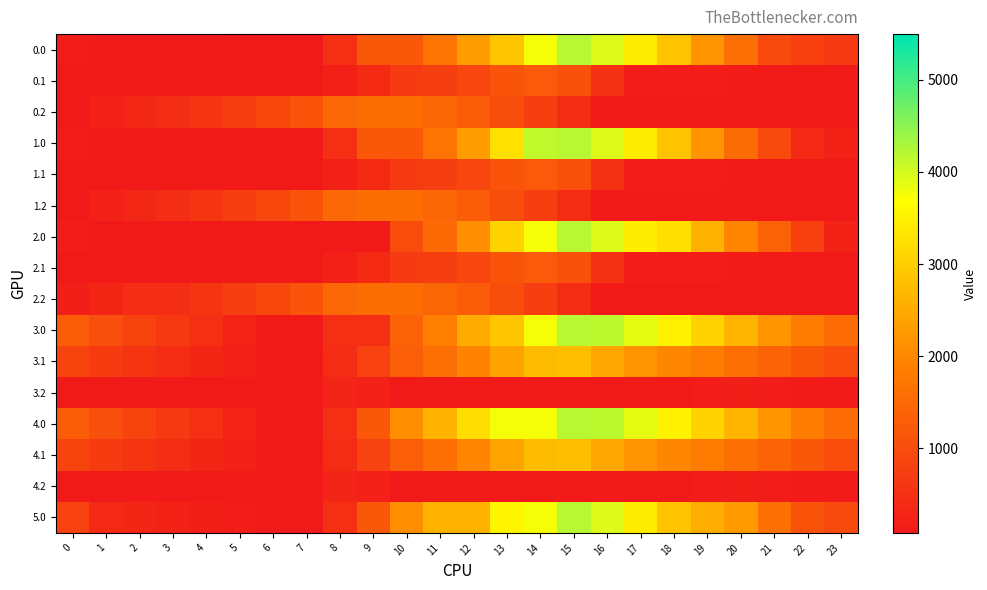

Reading right to left, list all the values displayed in this chart.

0.0: 23=652.4	22=764.8	21=959.0	20=1603.8	19=2190.4	18=2846.1	17=3438.7	16=3938.6	15=4192.0	14=3753.4	13=2891.8	12=2308.9	11=1695.7	10=1184.9	9=1184.9	8=475.1	7=83.8	6=83.8	5=91.9	4=95.7	3=100.7	2=105.1	1=115.5	0=165.5
0.1: 23=83.8	22=83.8	21=103.9	20=136.6	19=151.3	18=151.5	17=156.9	16=511.6	15=1064.4	14=1239.3	13=1126.7	12=887.7	11=754.4	10=668.3	9=397.0	8=207.8	7=83.8	6=83.8	5=83.8	4=83.8	3=83.8	2=83.8	1=83.8	0=83.8
0.2: 23=83.8	22=83.8	21=83.8	20=83.8	19=83.8	18=83.8	17=83.8	16=83.8	15=413.7	14=742.9	13=1033.2	12=1276.1	11=1449.0	10=1570.9	9=1594.7	8=1484.3	7=1123.2	6=902.1	5=732.5	4=579.1	3=454.8	2=336.9	1=223.6	0=97.6
1.0: 23=248.3	22=360.8	21=959.0	20=1554.2	19=2190.4	18=2846.1	17=3438.7	16=3938.6	15=4192.0	14=4123.6	13=3262.0	12=2308.9	11=1695.7	10=1184.9	9=1184.9	8=475.1	7=83.8	6=83.8	5=91.9	4=95.7	3=100.7	2=105.1	1=115.5	0=165.5
1.1: 23=83.8	22=83.8	21=103.9	20=136.6	19=151.3	18=151.5	17=156.9	16=511.6	15=1064.4	14=1239.3	13=1126.7	12=887.7	11=754.4	10=668.3	9=397.0	8=207.8	7=83.8	6=83.8	5=83.8	4=83.8	3=83.8	2=83.8	1=83.8	0=83.8
1.2: 23=97.6	22=83.8	21=83.8	20=83.8	19=83.8	18=83.8	17=83.8	16=83.8	15=413.7	14=742.9	13=1033.2	12=1276.1	11=1449.0	10=1570.9	9=1594.7	8=1484.3	7=1123.2	6=902.1	5=732.5	4=579.1	3=454.8	2=336.9	1=223.6	0=97.6
2.0: 23=248.3	22=764.8	21=1363.1	20=1958.2	19=2594.4	18=3250.2	17=3438.7	16=3938.6	15=4192.0	14=3753.4	13=3068.0	12=2114.9	11=1501.7	10=990.9	9=83.8	8=83.8	7=83.8	6=83.8	5=91.9	4=95.7	3=100.7	2=105.1	1=115.5	0=165.5
2.1: 23=83.8	22=83.8	21=103.9	20=136.6	19=151.3	18=151.5	17=156.9	16=511.6	15=1064.4	14=1239.3	13=1126.7	12=887.7	11=754.4	10=668.3	9=397.0	8=207.8	7=83.8	6=83.8	5=83.8	4=83.8	3=83.8	2=83.8	1=83.8	0=83.8
2.2: 23=83.8	22=83.8	21=83.8	20=83.8	19=83.8	18=83.8	17=83.8	16=83.8	15=413.7	14=742.9	13=1033.2	12=1276.1	11=1449.0	10=1570.9	9=1594.7	8=1484.3	7=1123.2	6=902.1	5=732.5	4=579.1	3=454.8	2=434.9	1=321.6	0=195.6
3.0: 23=1542.3	22=1839.5	21=2218.6	20=2644.2	19=3061.3	18=3497.9	17=3877.1	16=4157.8	15=4192.0	14=3753.4	13=2891.8	12=2506.2	11=1893.0	10=1382.2	9=475.1	8=475.1	7=83.8	6=83.8	5=276.8	4=465.4	3=655.2	2=844.5	1=1039.8	0=1274.6
3.1: 23=1008.0	22=1192.2	21=1397.2	20=1614.7	19=1814.2	18=1999.3	17=2189.5	16=2441.6	15=2775.2	14=2731.8	13=2404.4	12=1950.5	11=1602.4	10=1301.5	9=815.3	8=411.3	7=83.8	6=84.0	5=200.3	4=310.1	3=434.0	2=561.0	1=693.2	0=838.8
3.2: 23=83.8	22=133.6	21=164.3	20=173.8	19=156.1	18=90.8	17=83.8	16=83.8	15=83.8	14=83.8	13=83.8	12=83.8	11=83.8	10=83.8	9=231.5	8=303.7	7=123.8	6=83.8	5=83.8	4=83.8	3=83.8	2=83.8	1=83.8	0=83.8
4.0: 23=1542.3	22=1839.5	21=2218.6	20=2644.2	19=3061.3	18=3497.9	17=3877.1	16=4157.8	15=4192.0	14=3753.4	13=3753.4	12=3215.9	11=2602.7	10=2091.9	9=1184.9	8=475.1	7=83.8	6=83.8	5=276.8	4=465.4	3=655.2	2=844.5	1=1039.8	0=1274.6
4.1: 23=1008.0	22=1192.2	21=1397.2	20=1614.7	19=1814.2	18=1999.3	17=2189.5	16=2441.6	15=2775.2	14=2731.8	13=2415.7	12=1961.8	11=1613.7	10=1312.8	9=826.6	8=422.6	7=83.8	6=84.0	5=200.3	4=310.1	3=434.0	2=561.0	1=693.2	0=838.8
4.2: 23=83.8	22=133.6	21=164.3	20=173.8	19=156.1	18=90.8	17=83.8	16=83.8	15=83.8	14=83.8	13=83.8	12=83.8	11=83.8	10=83.8	9=231.5	8=303.7	7=123.8	6=83.8	5=83.8	4=83.8	3=83.8	2=83.8	1=83.8	0=83.8
5.0: 23=955.4	22=1118.3	21=1616.4	20=2261.2	19=2543.9	18=2846.1	17=3438.7	16=3938.6	15=4192.0	14=3753.4	13=3555.8	12=2602.7	11=2602.7	10=2091.9	9=1184.9	8=475.1	7=83.8	6=83.8	5=142.4	4=196.7	3=252.2	2=307.1	1=368.0	0=822.1